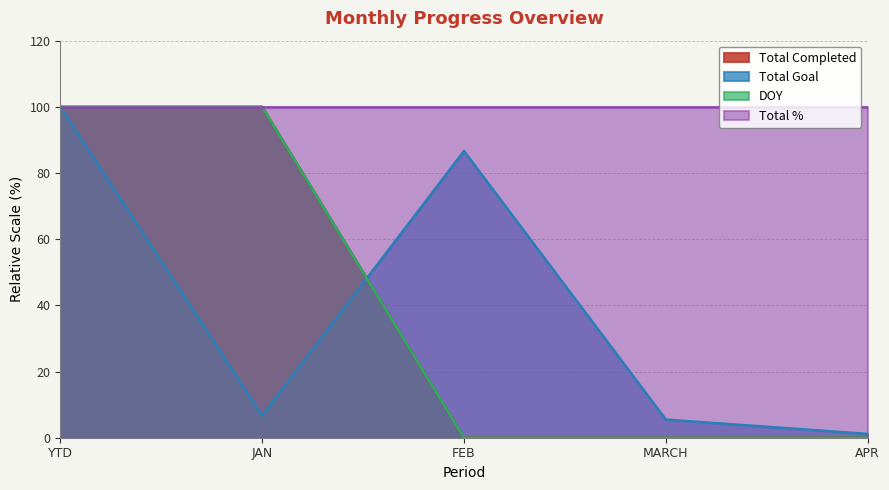

Which series changed the most between JAN and MARCH?

Total Completed